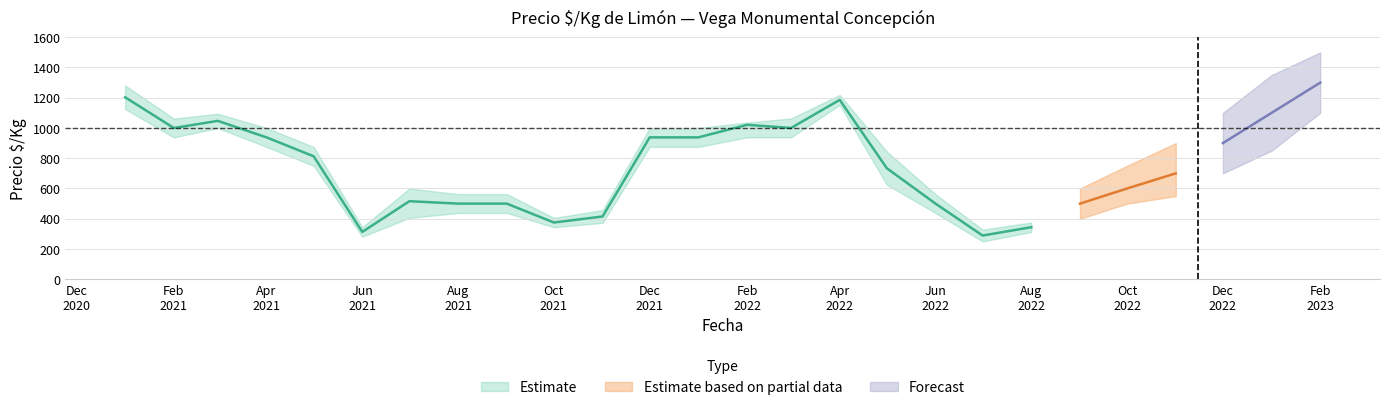

What is the difference between the highest and lowest values at 2022-01?

125